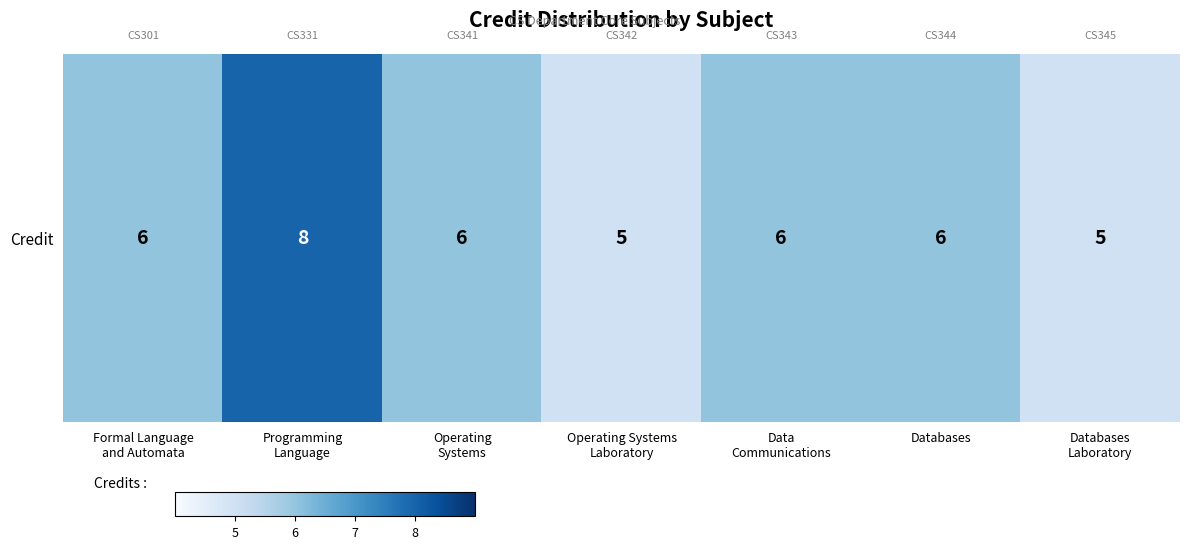

How many values are between 5 and 6?

6